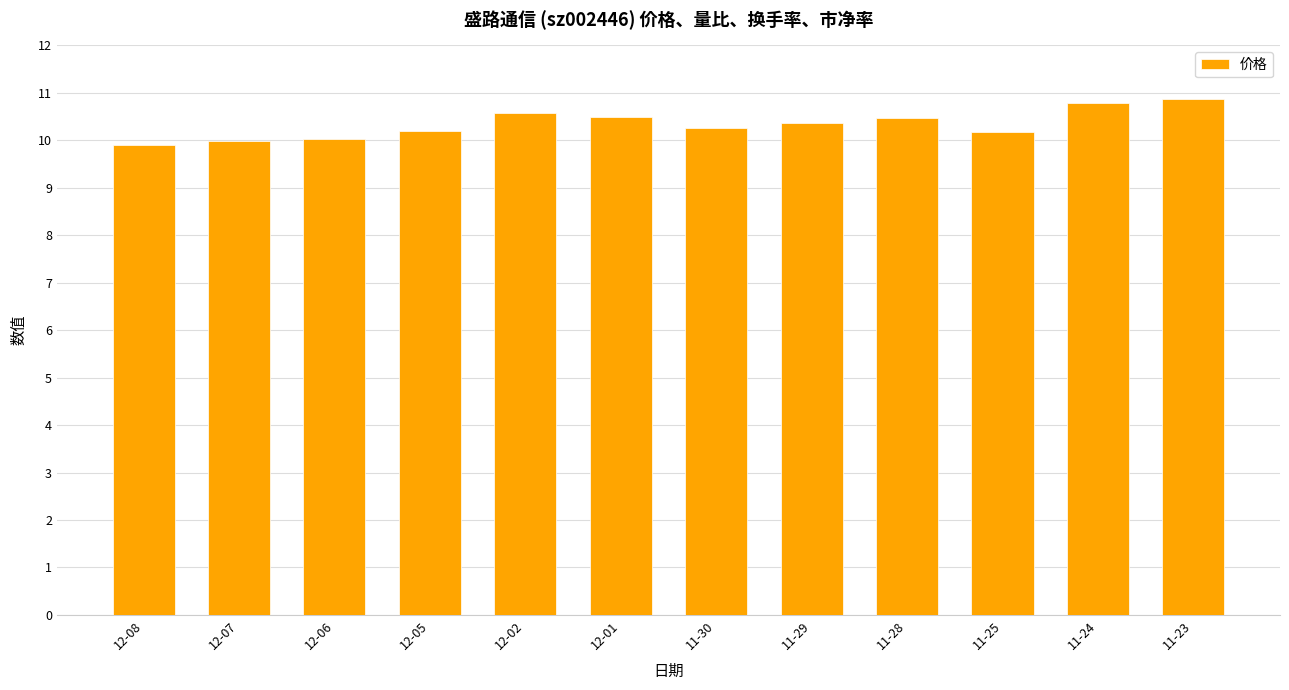

What is the difference between the values at 12-02 and 12-07?

0.6